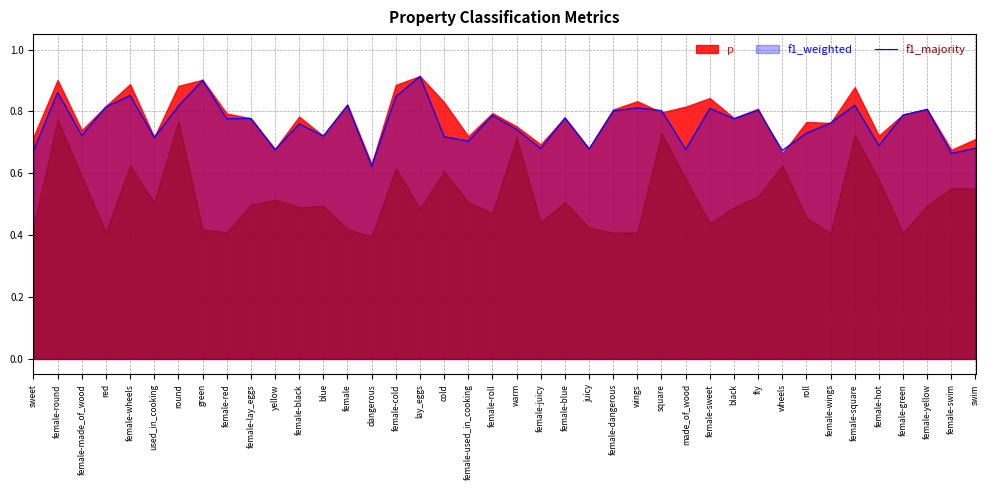

What are all the series names shown in the legend?

p, f1_weighted, f1_majority